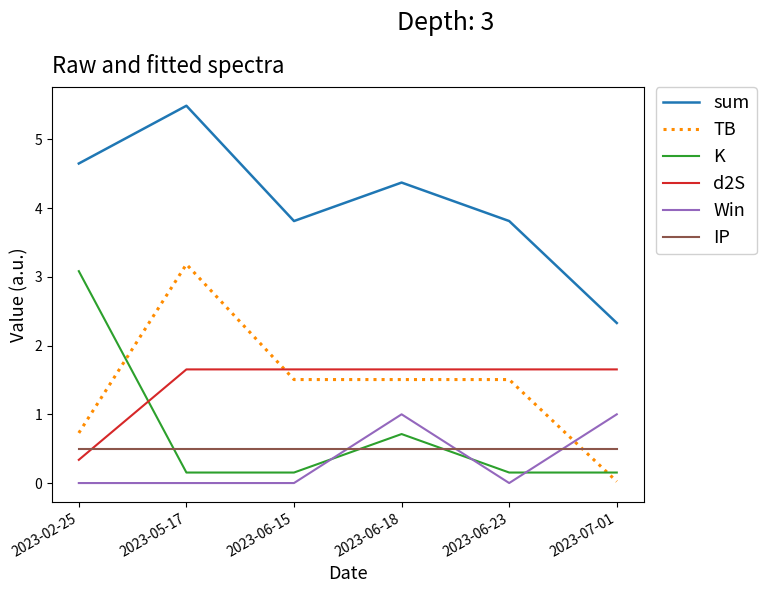

Does the chart display data point markers on the line(s)?

No